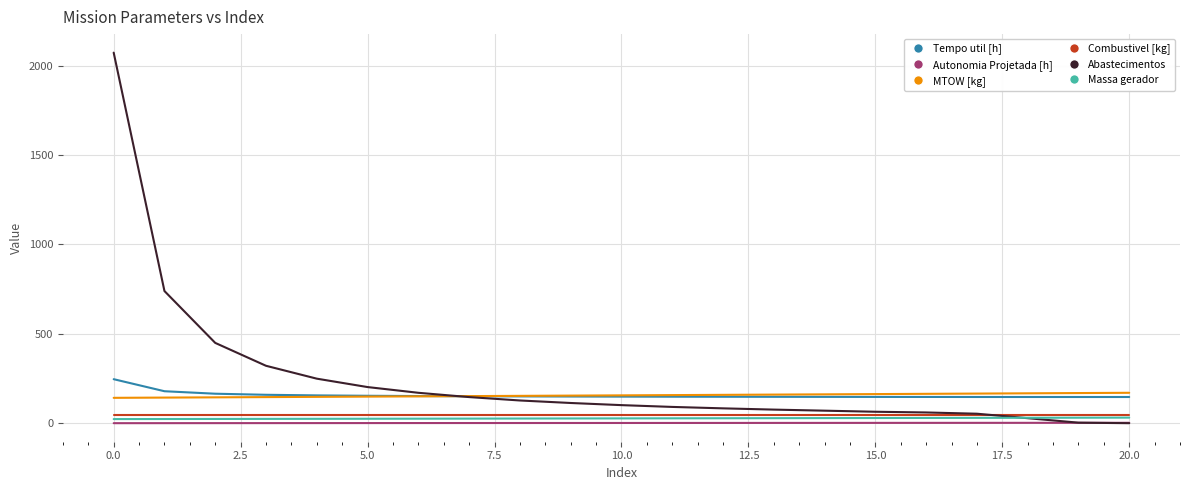

What is the maximum value shown in the chart?

2072.0